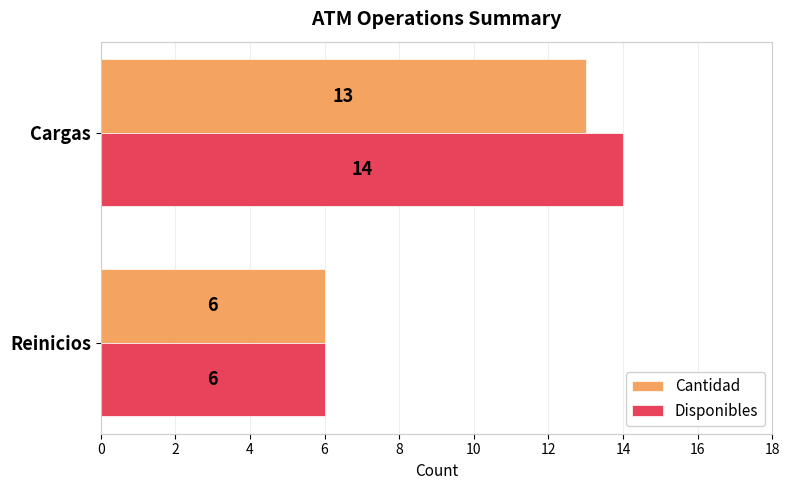

What value does the Disponibles series have at Reinicios?

6